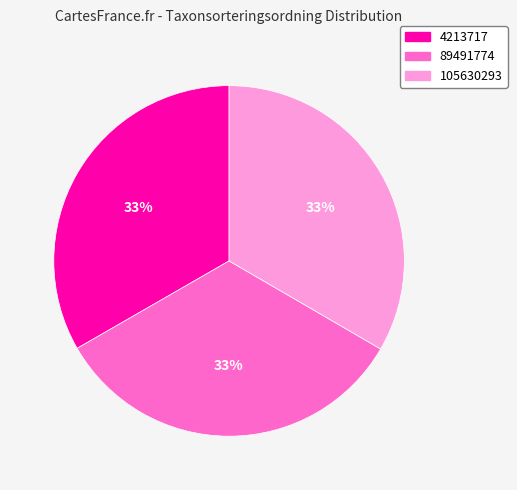

Is 89491774 the majority of the pie?

No